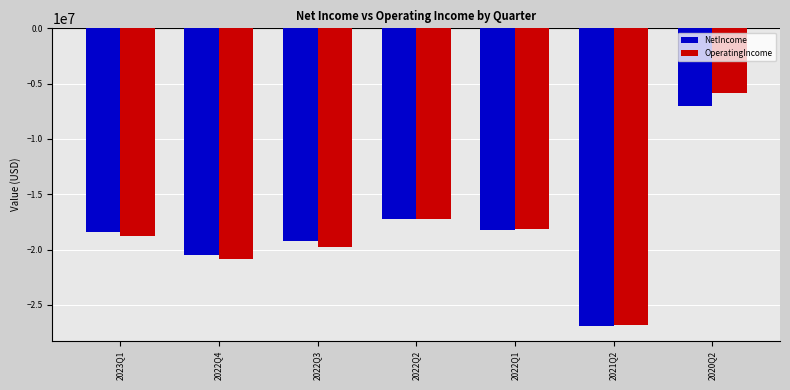

The value of OperatingIncome at 2022Q2 is -17224000. True or false?

True